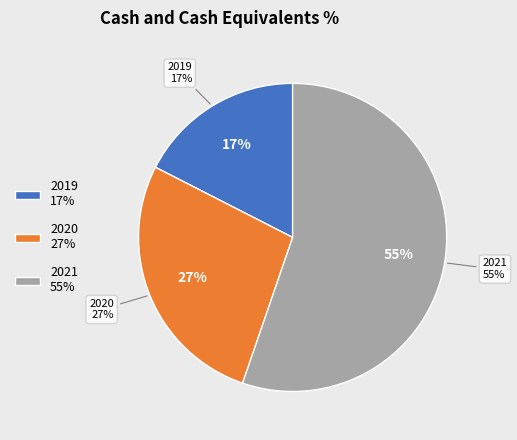

What portion of the pie excludes 2020?

72.7%